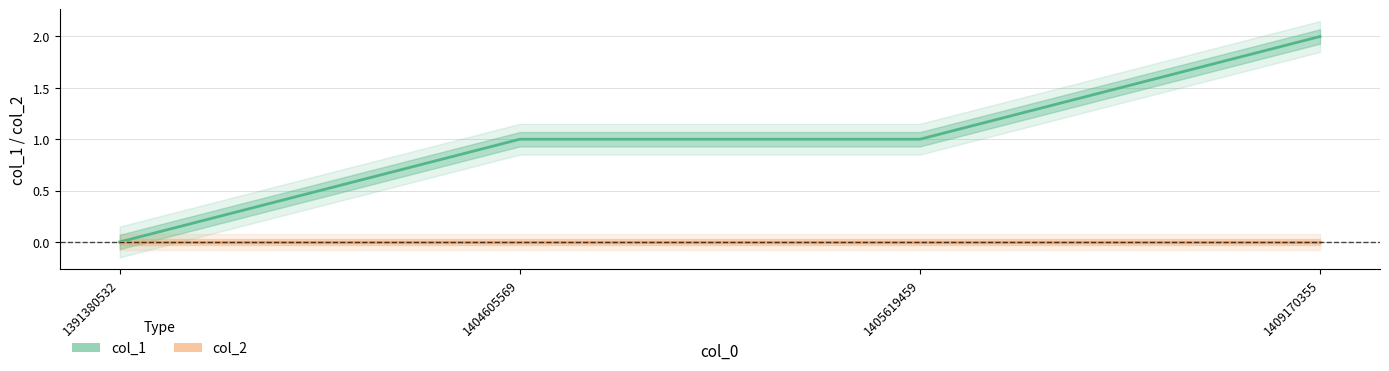

Which category has the lowest value in the col_1 series?

1391380532